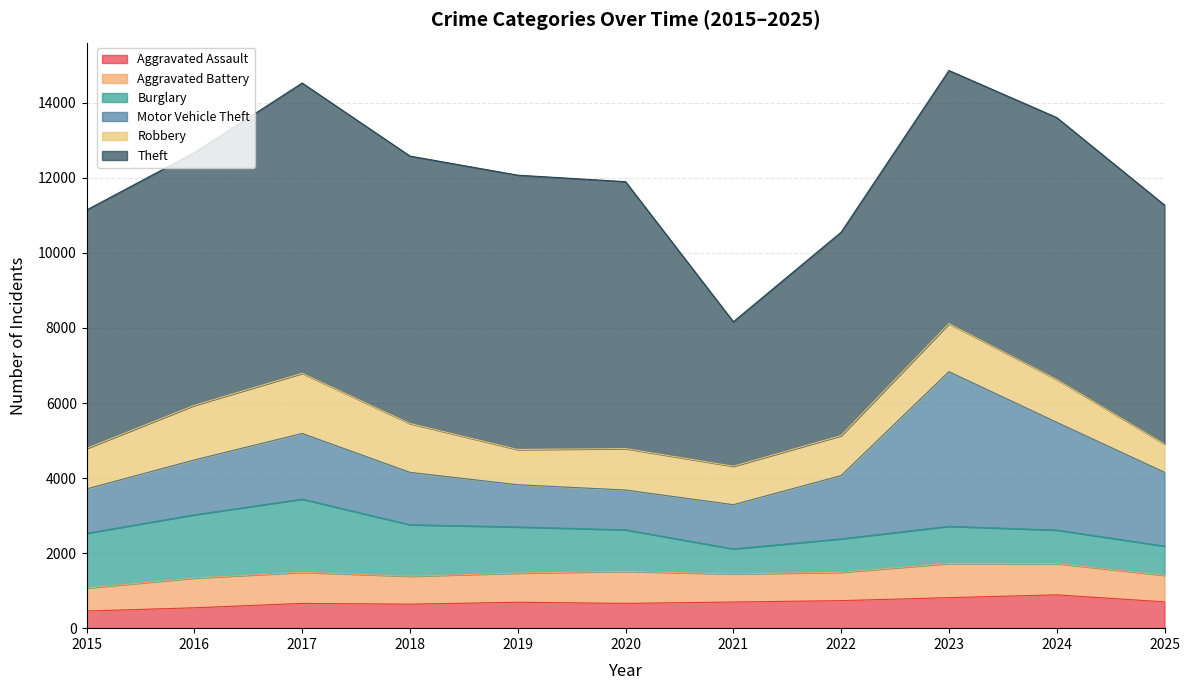

What is the spread (max minus min) of values at 2025?

5668